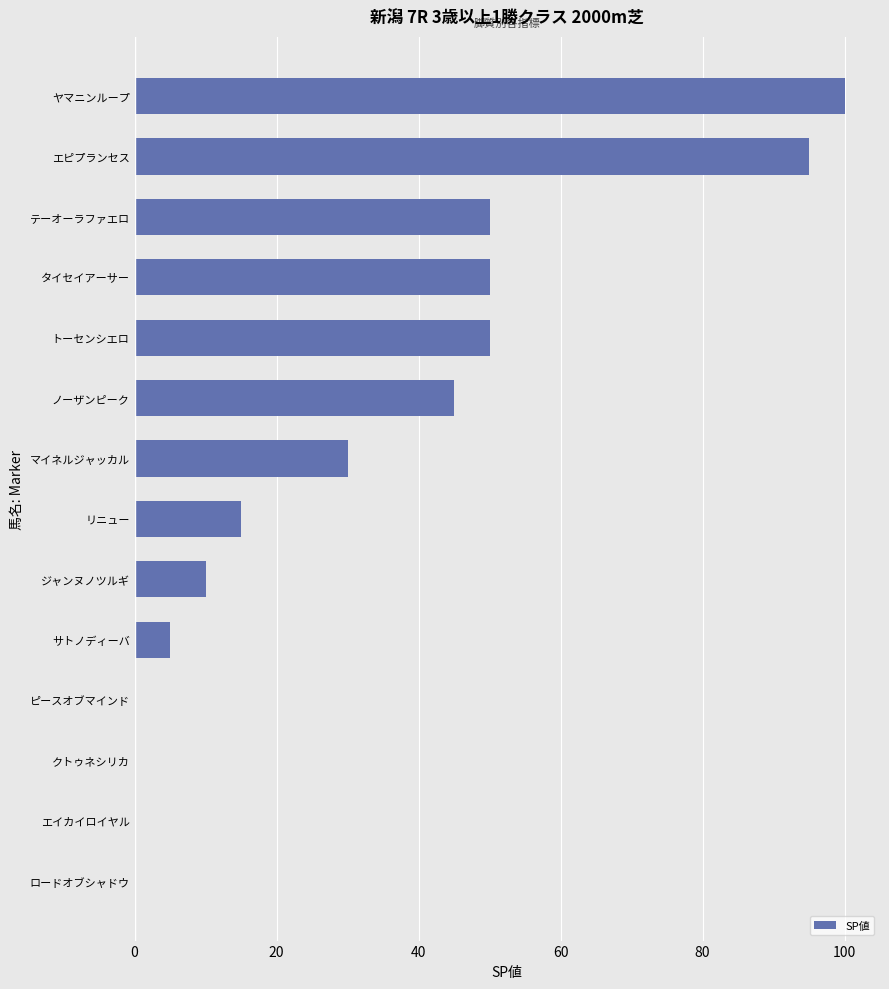

How many distinct data groups are displayed?

1